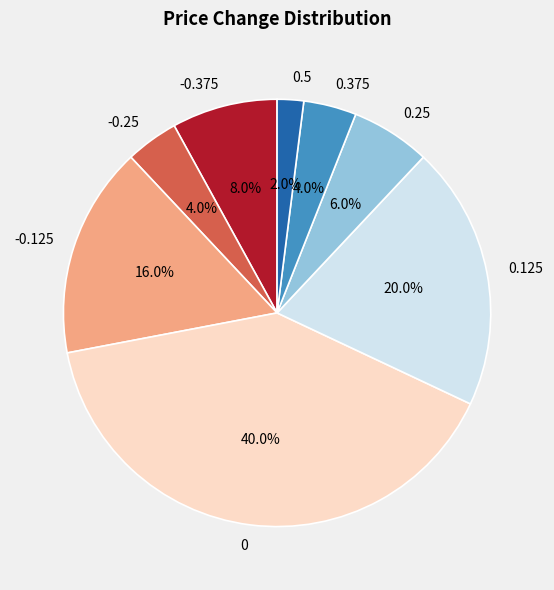

Which category has the smallest portion of the pie?

0.5